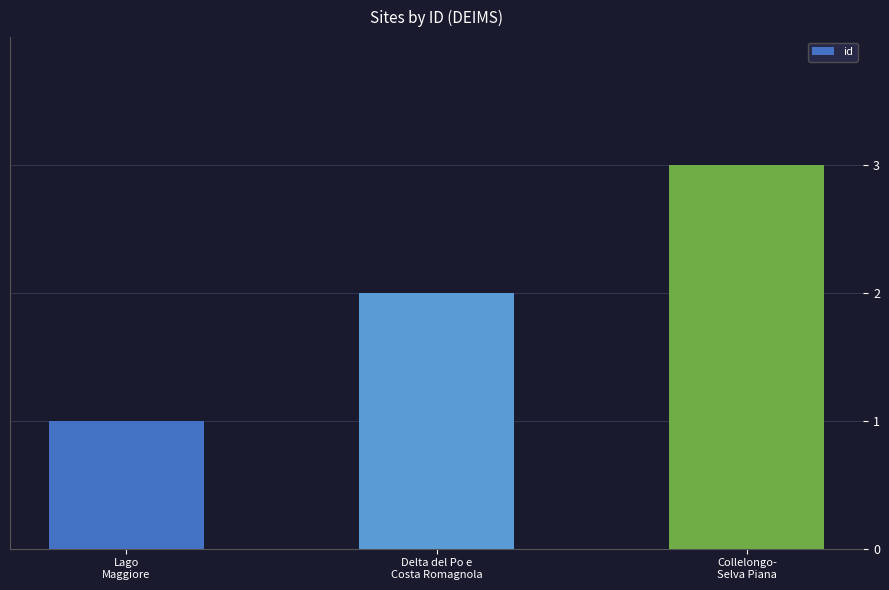

List the labels in order of value, largest first.

Collelongo-
Selva Piana, Delta del Po e
Costa Romagnola, Lago
Maggiore